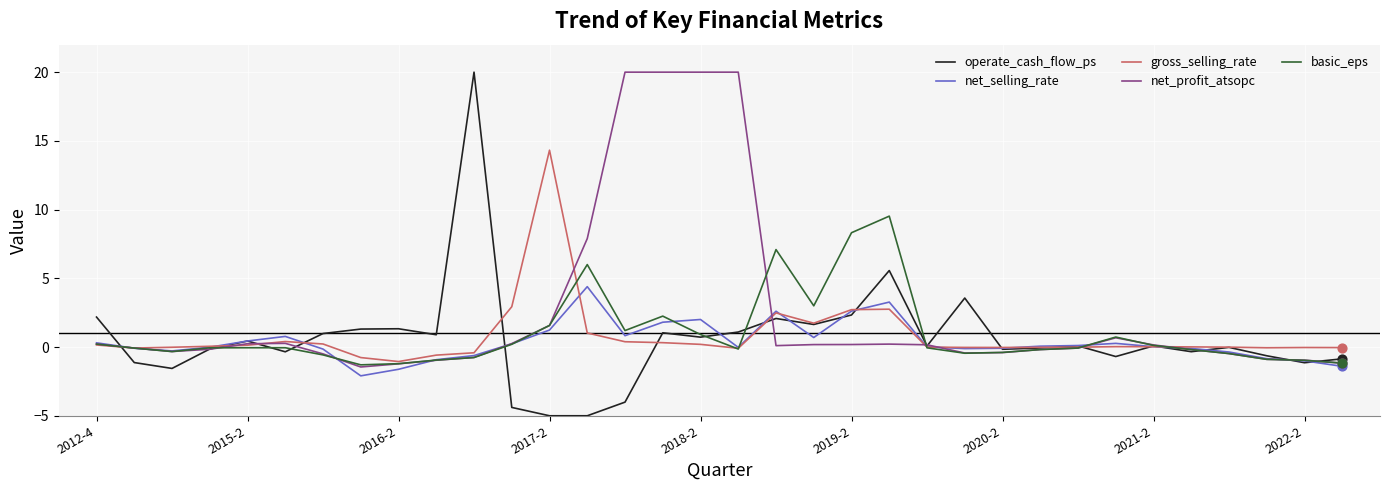

Which series has the largest range (max minus min)?

operate_cash_flow_ps